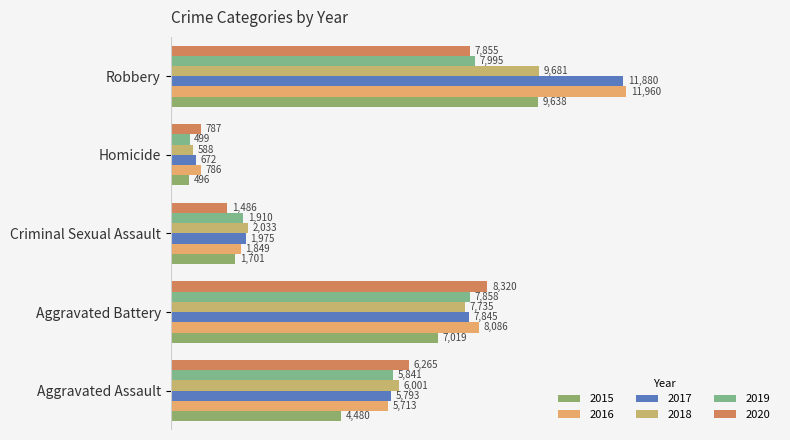

How many categories are shown in the chart?

5